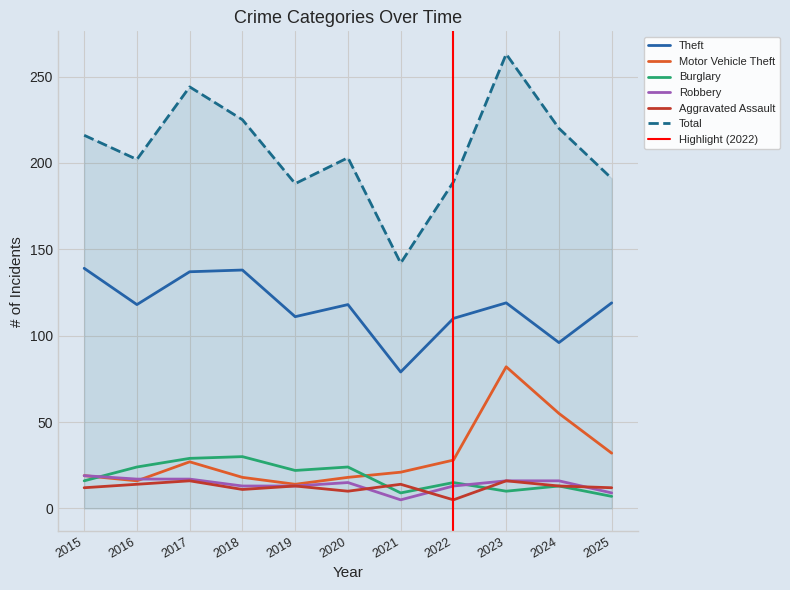

How many data points in Burglary are above 16?

5